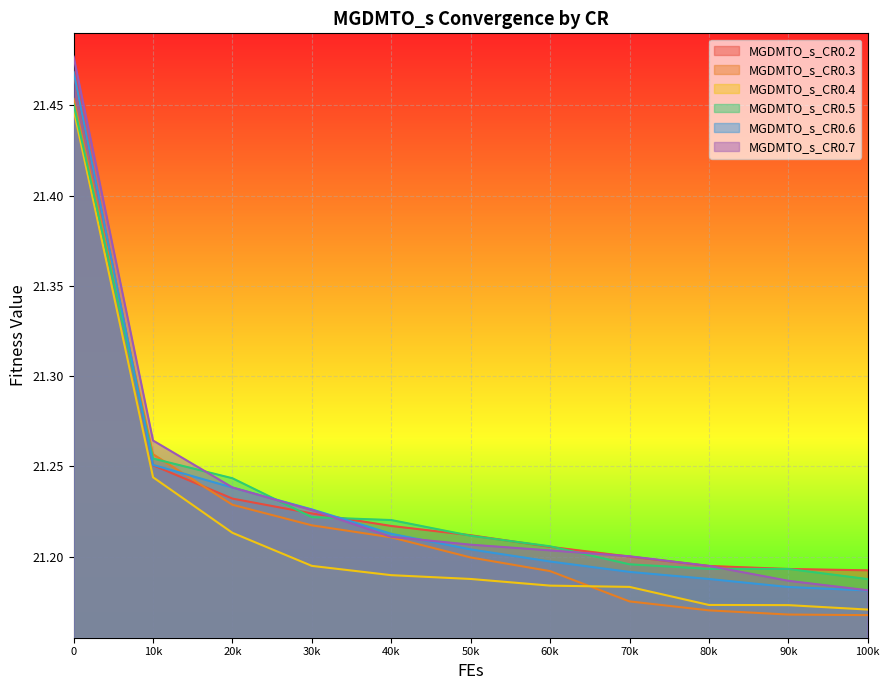

True or false: MGDMTO_s_CR0.2 has more than 1 points higher than both neighbors.

False